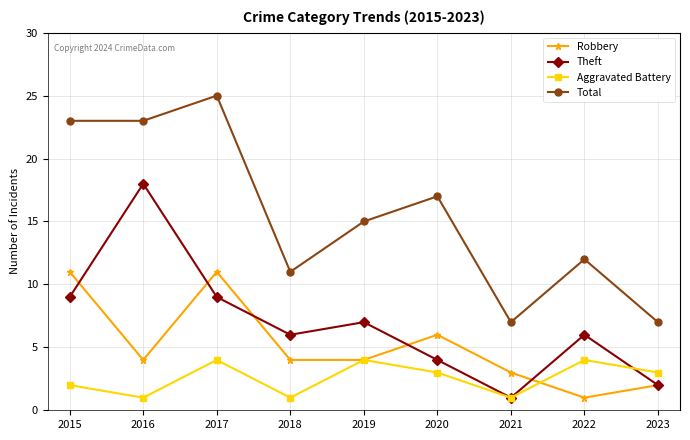

At which category does the chart reach its peak across all series?

2017